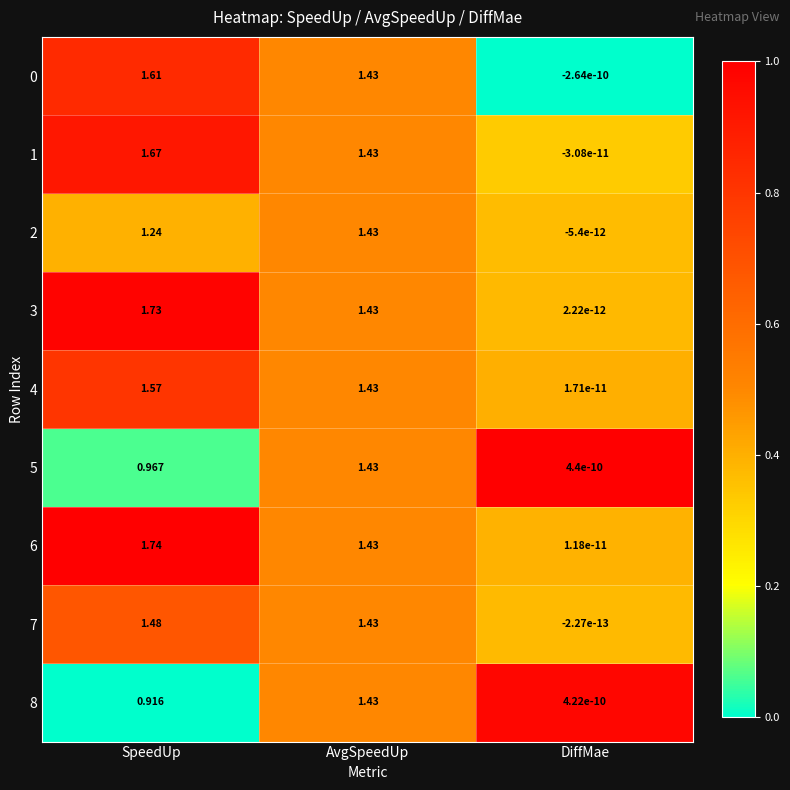

At which category is the sum across all series the highest?

SpeedUp